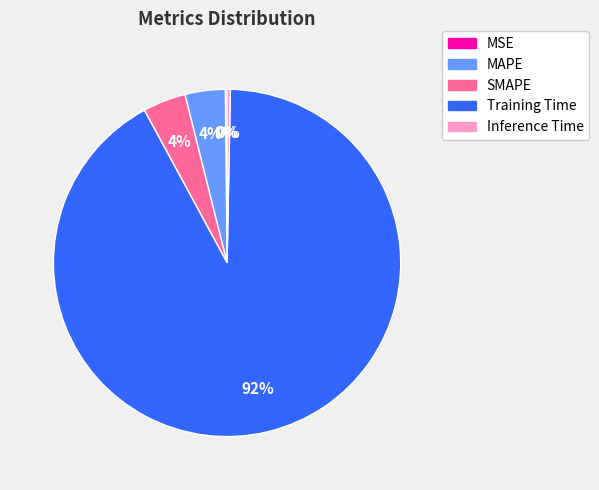

To the nearest percent, what is the difference between the MAPE and Training Time slice percentages?

88%